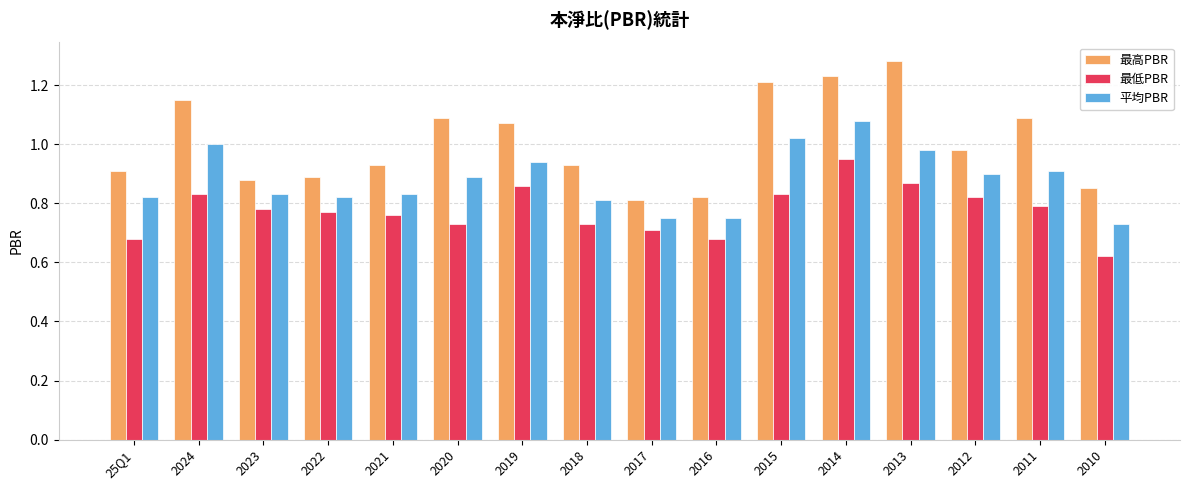

What is the label of the 12th bar from the left?

2014